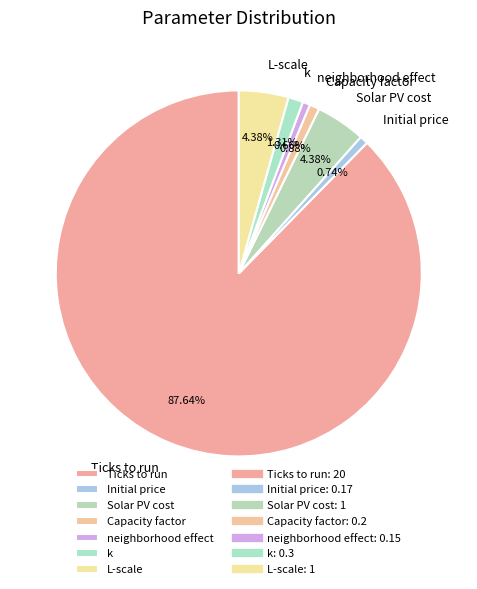

Combined, do Initial price and neighborhood effect account for over 50%?

No